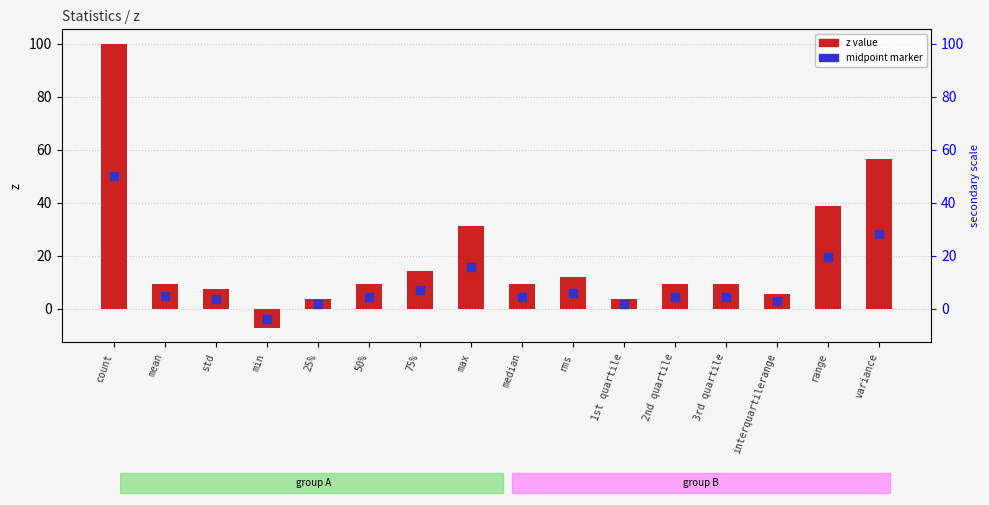

Which series has the largest Y range (max minus min)?

z value